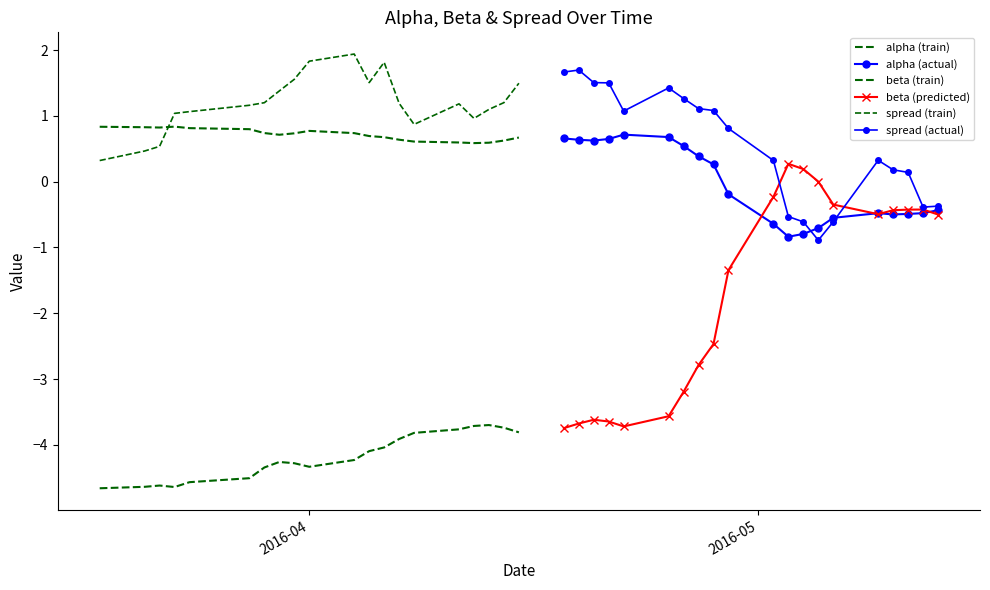

True or false: alpha (actual) and alpha (train) intersect in this chart.

False